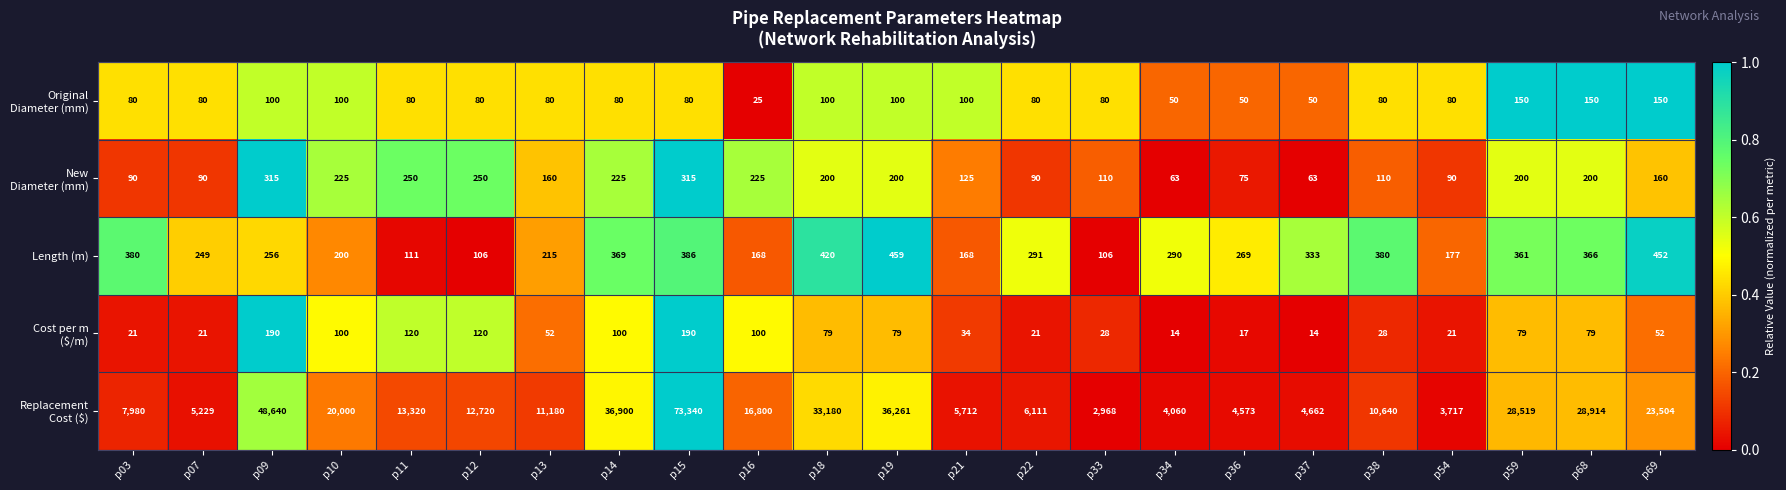

What is the spread (max minus min) of values at p69?

23452